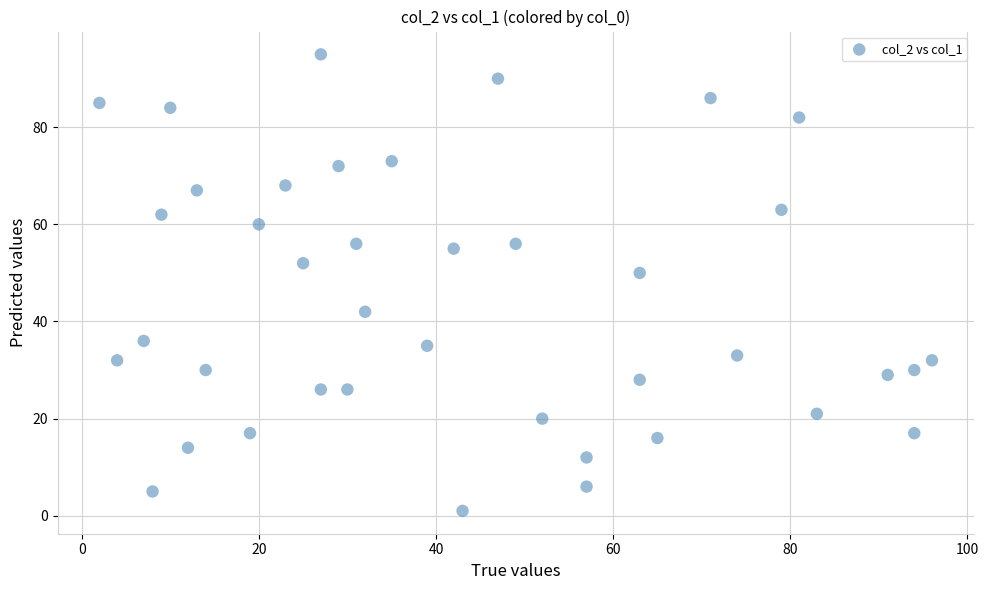

What Y value in the scatter plot is closest to 48?

50